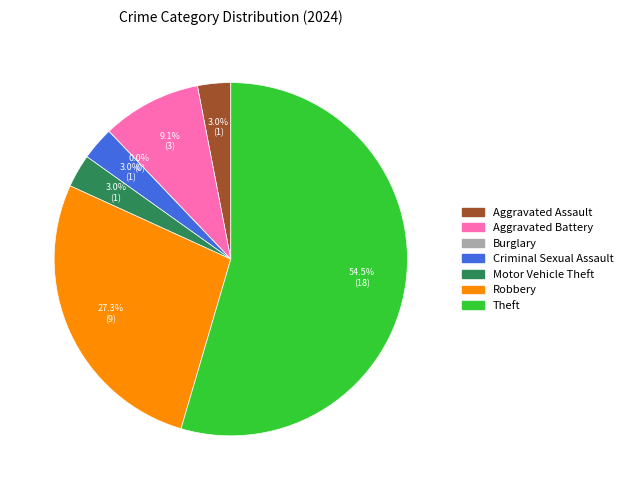

What percentage is the Aggravated Battery slice, to the nearest percent?

9%